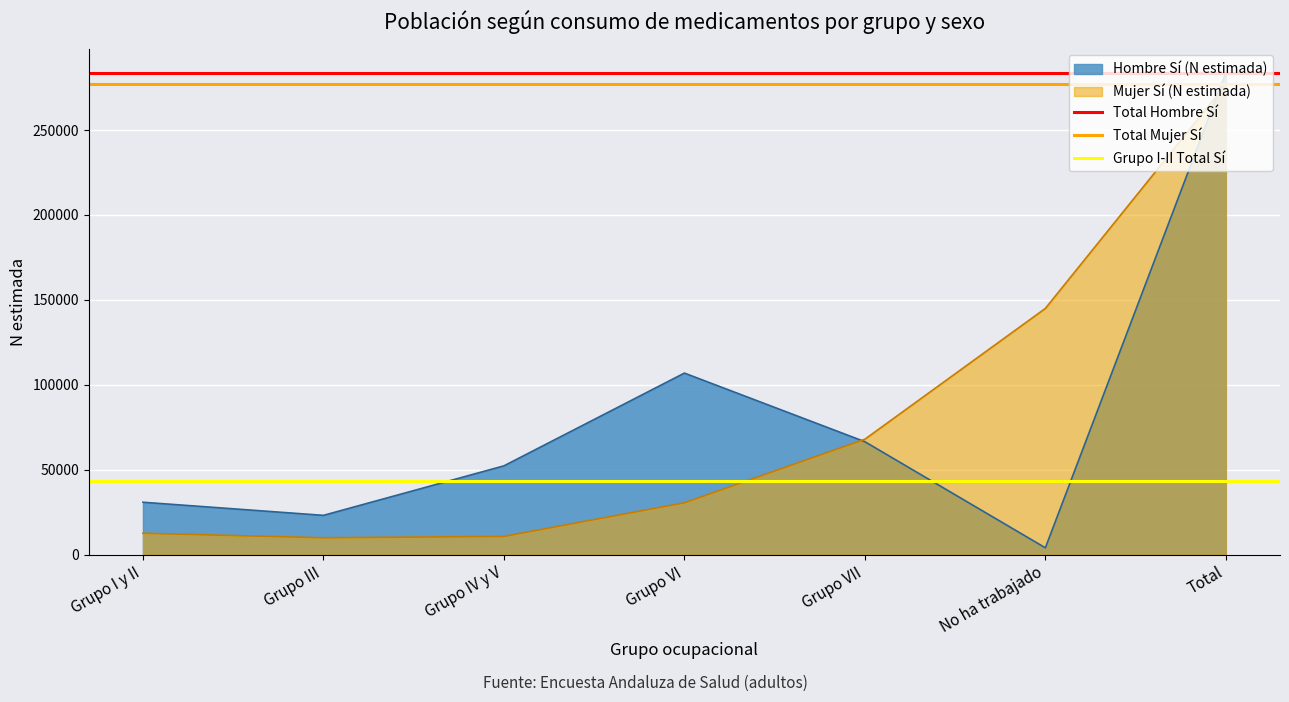

What is the lowest value of the Total Hombre Sí series?

283807